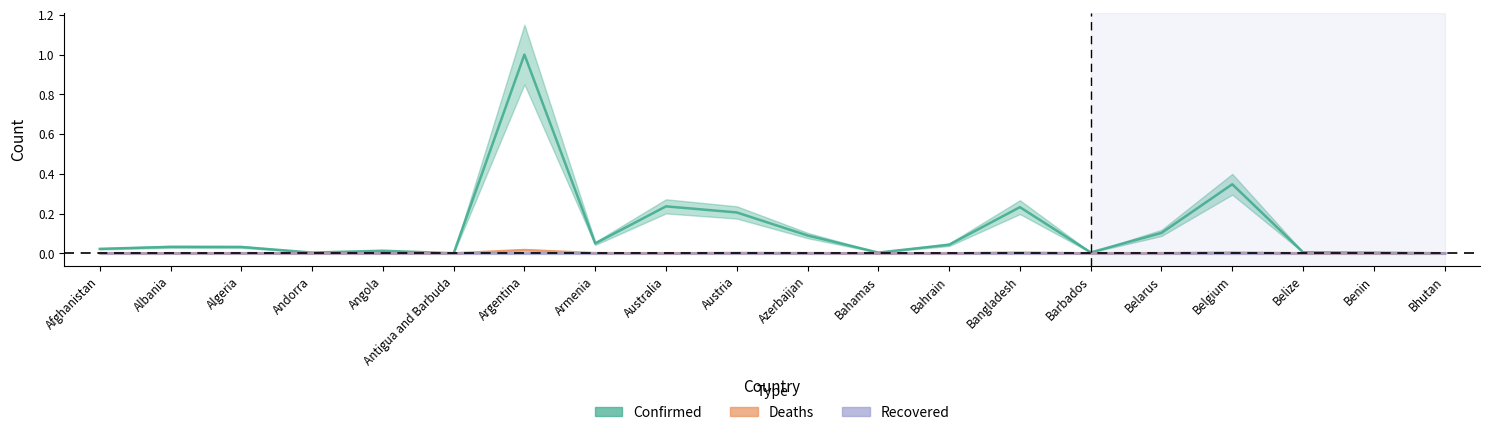

What is the maximum value shown in the chart?

1.0